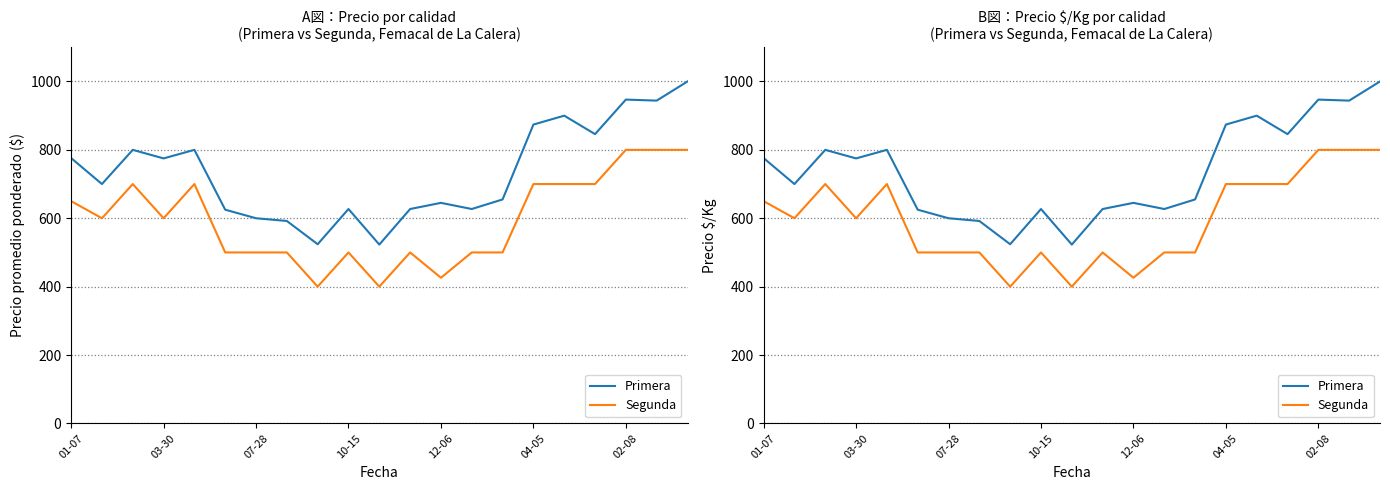

In Primera, how many points are higher than both neighbors (excluding endpoints)?

6